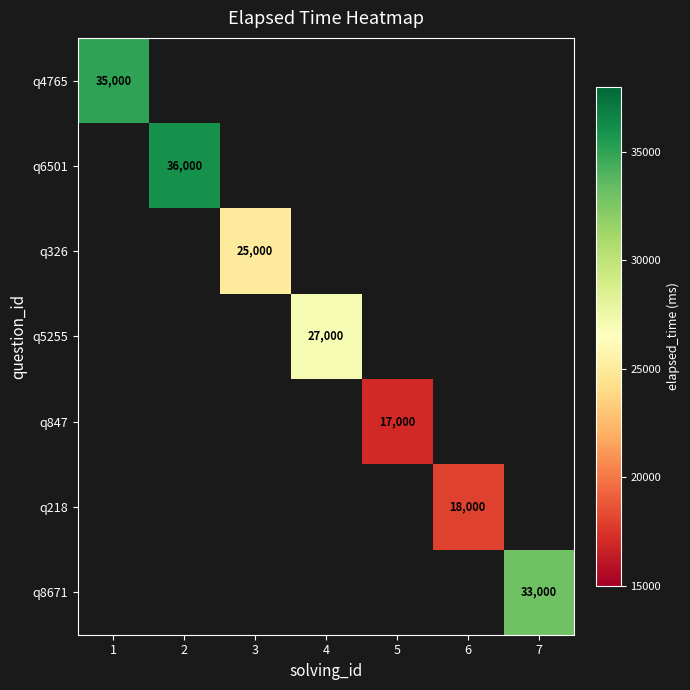

True or false: q5255 has a value of 27000 at 4.

True